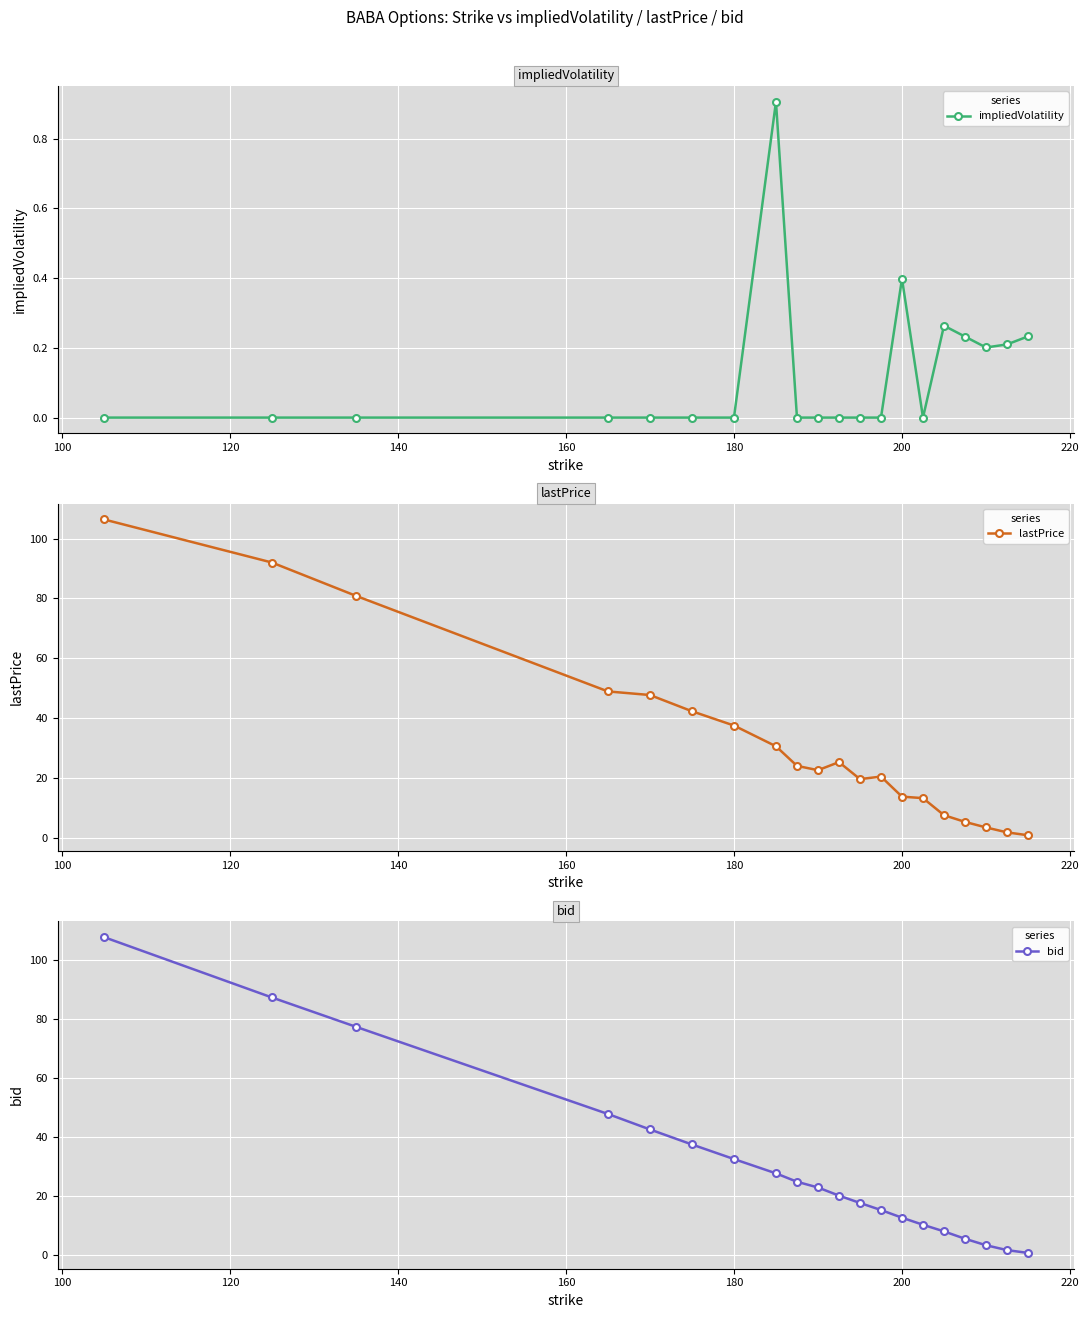

True or false: impliedVolatility has more than 1 points higher than both neighbors.

True